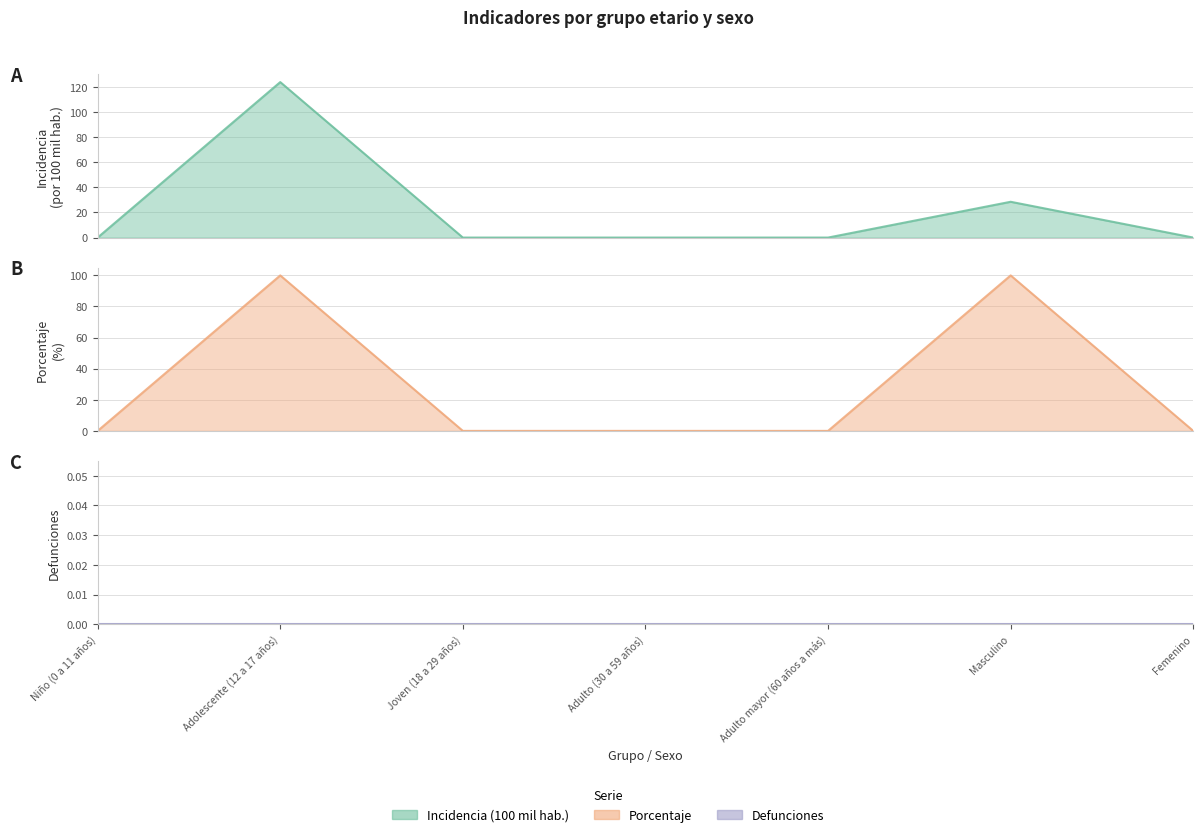

Which label corresponds to the smallest value in the chart?

Niño (0 a 11 años)